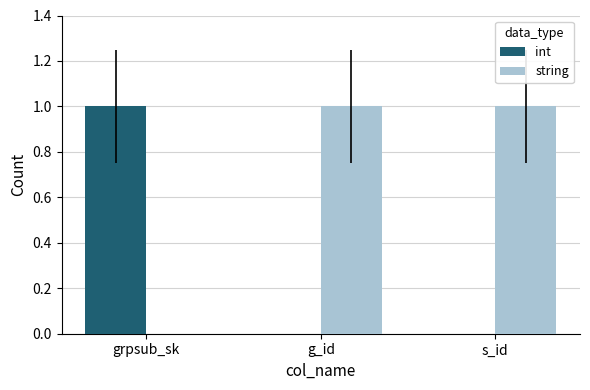

The string series shows 2 at s_id. True or false?

False